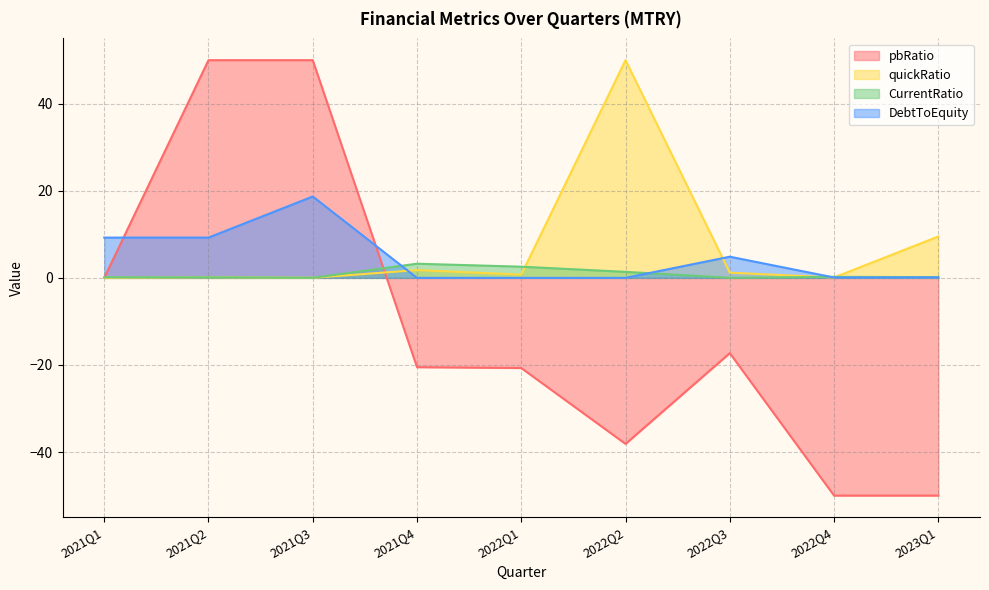

True or false: quickRatio and CurrentRatio intersect in this chart.

True